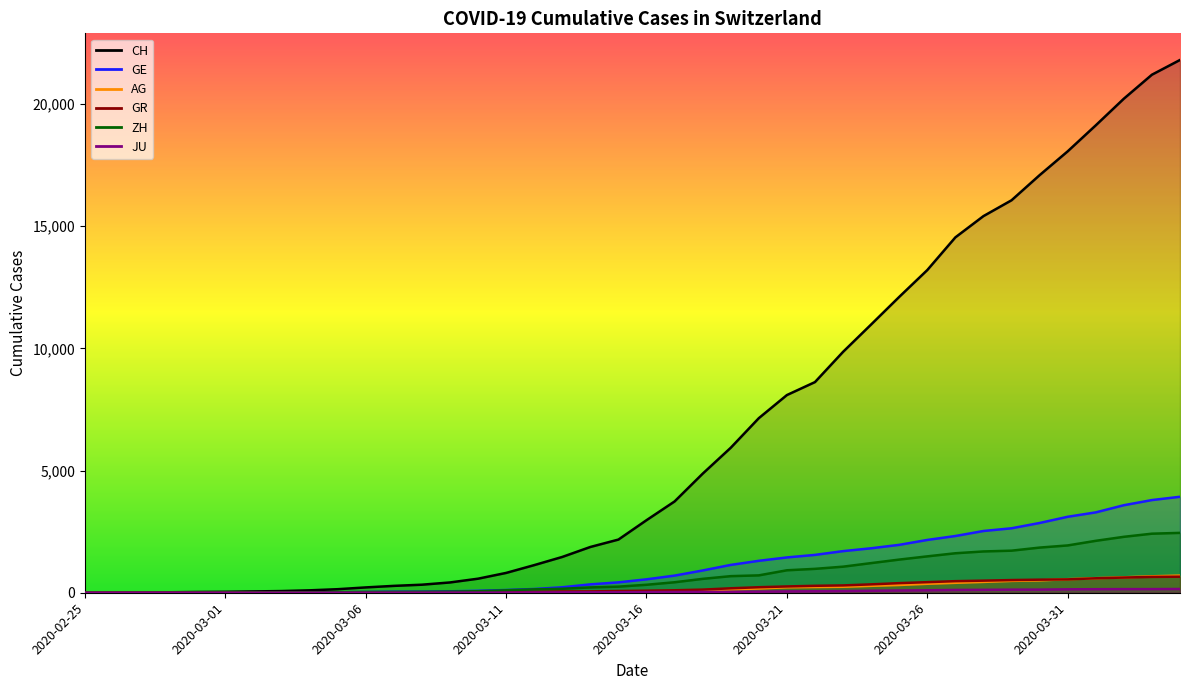

After their last crossing, which series has the higher values: ZH or GE?

GE